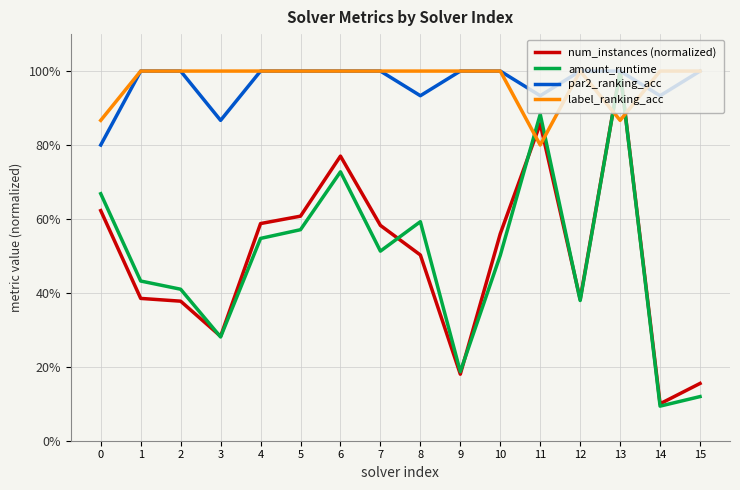

True or false: num_instances (normalized) and label_ranking_acc intersect in this chart.

True